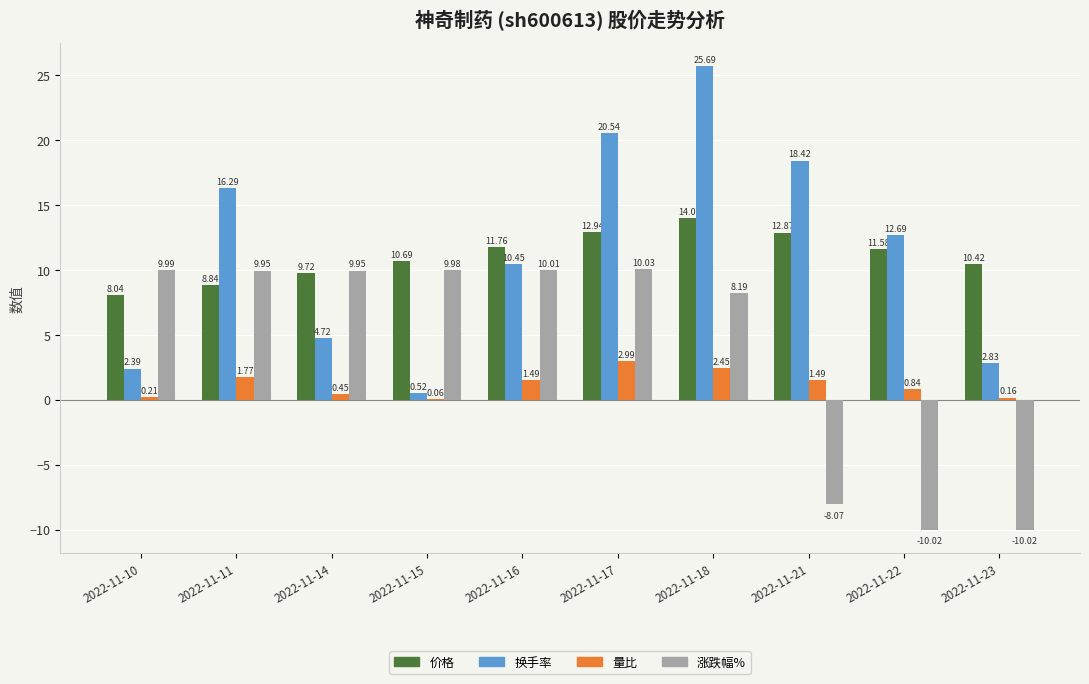

Between 2022-11-17 and 2022-11-23, which series saw the biggest shift?

涨跌幅%